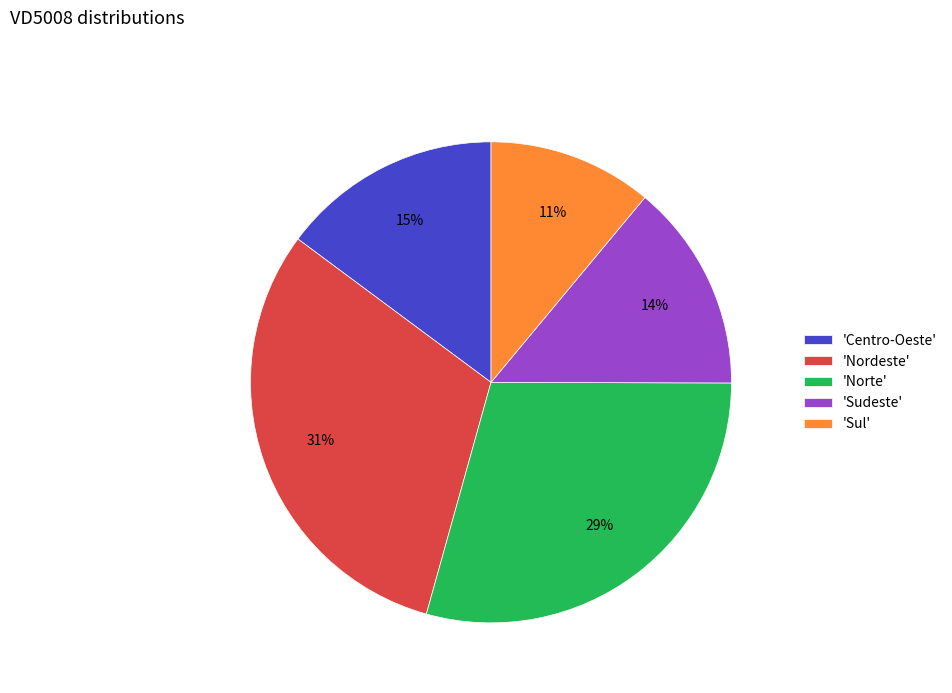

The 'Centro-Oeste' slice represents 6% of the pie. True or false?

False